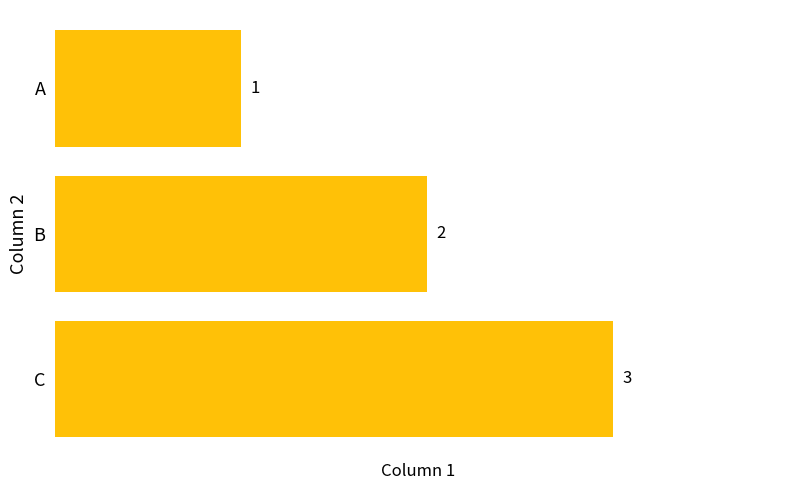

List the labels in order of value, smallest first.

A, B, C